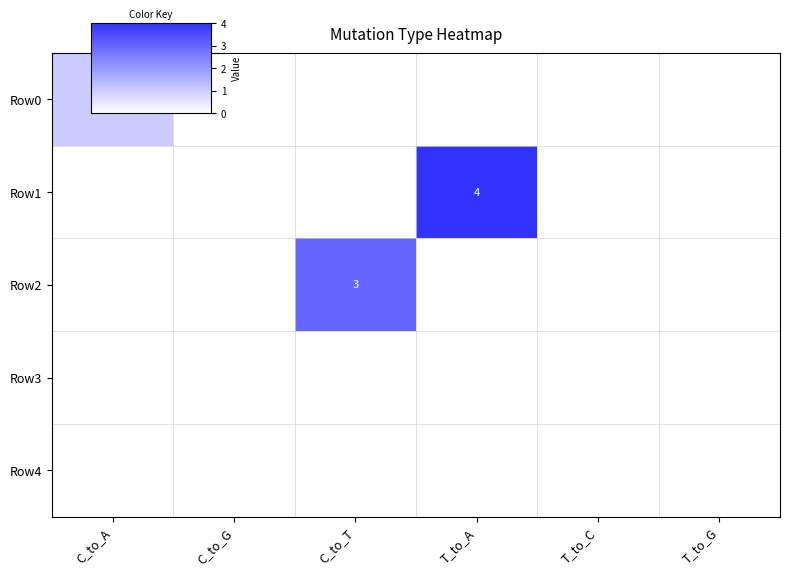

Is the value of Row3 at C_to_T greater than the value of Row4 at C_to_G?

No